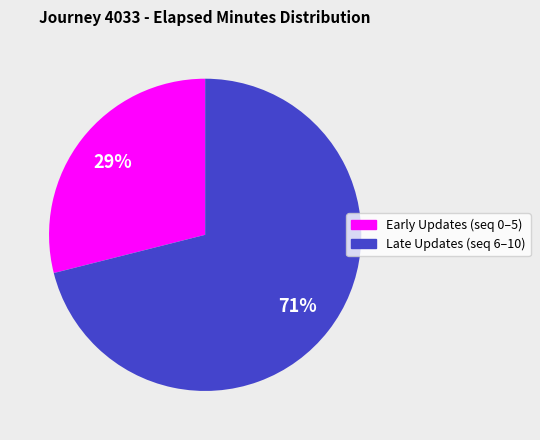

To the nearest percent, what is the average slice percentage?

50%